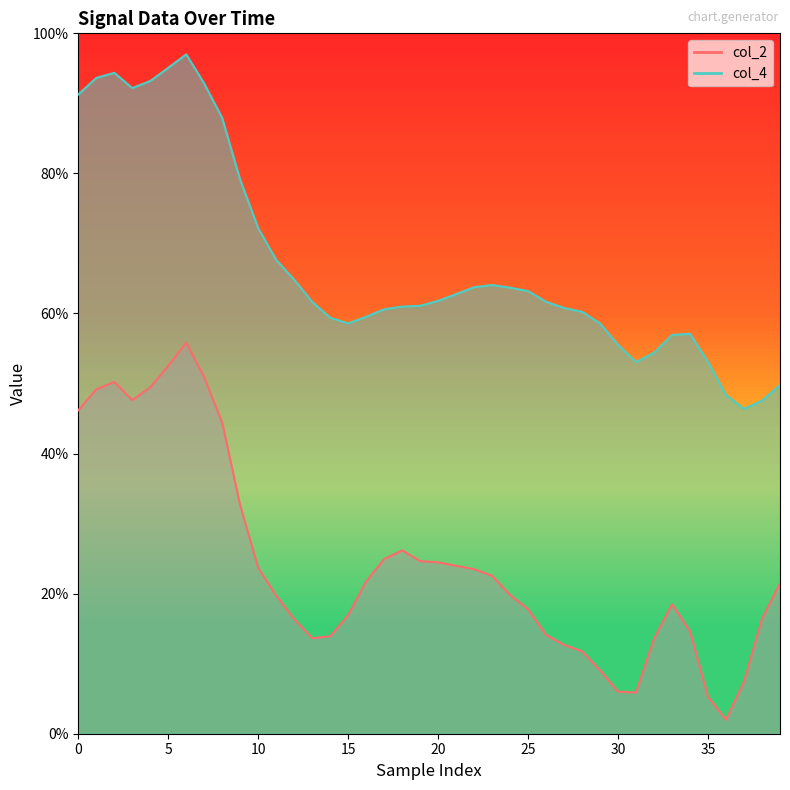

What is the total value across all series at 16?

81.3